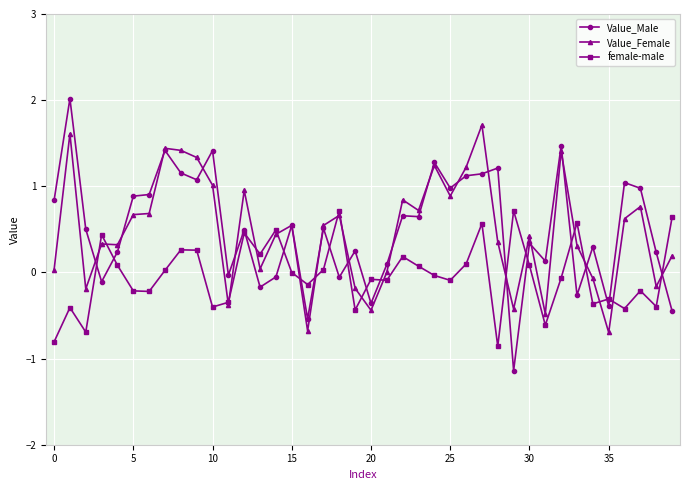

True or false: female-male has more than 2 interior local peaks.

True